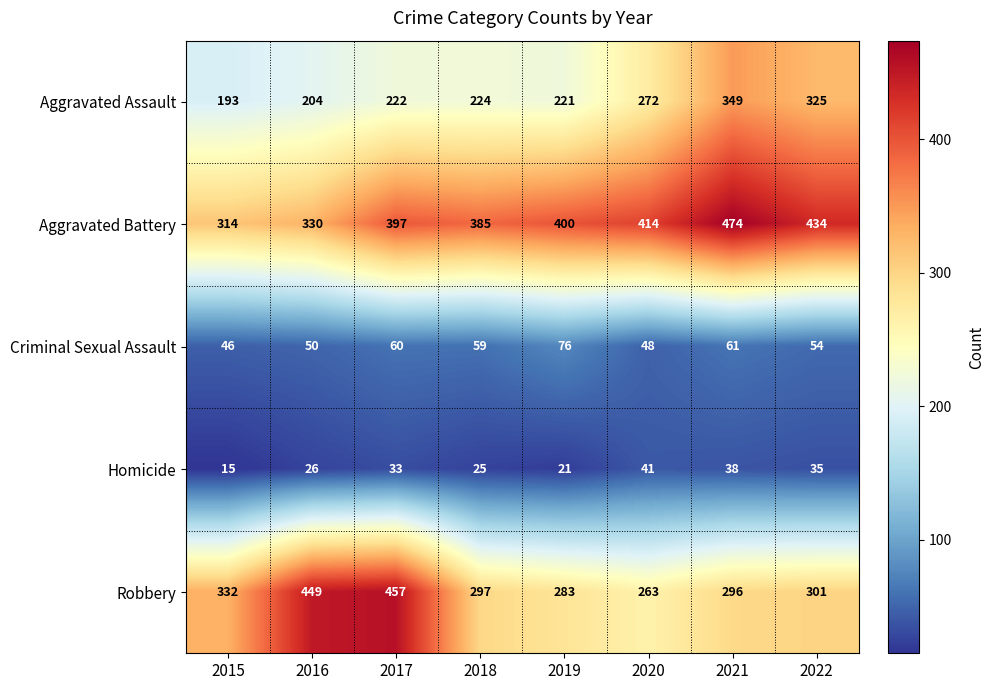

What is the smallest value displayed?

15